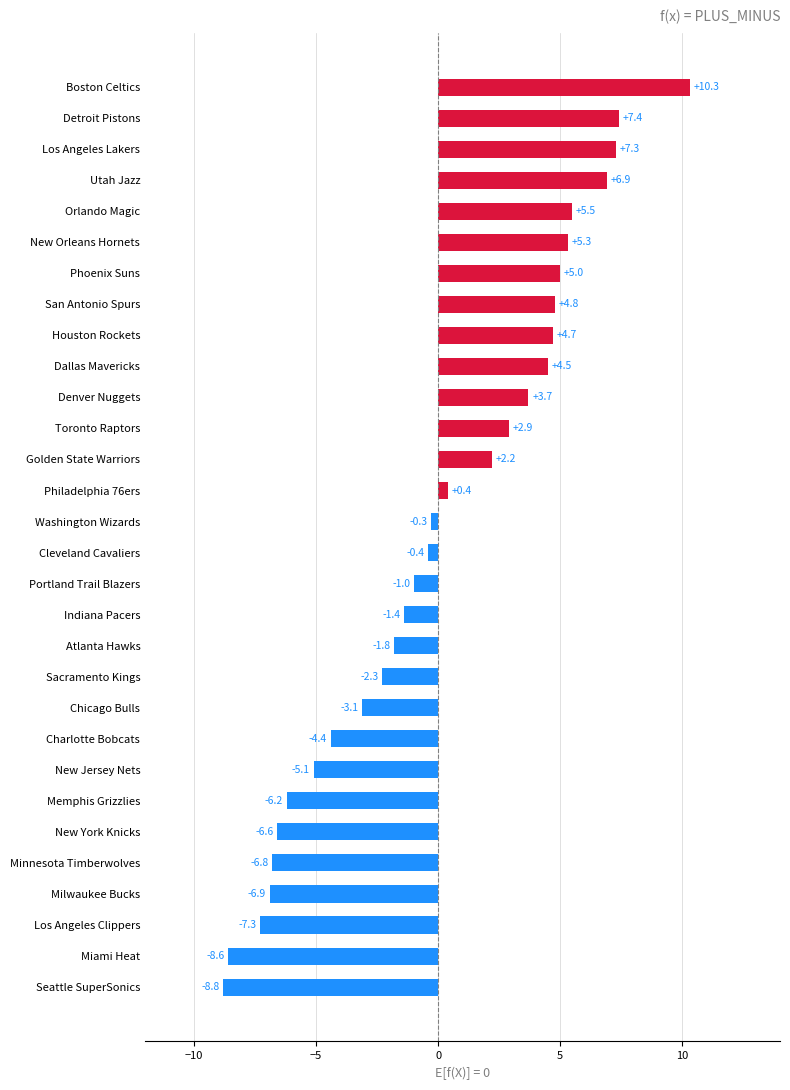

What value does the data have at Charlotte Bobcats?

-4.4